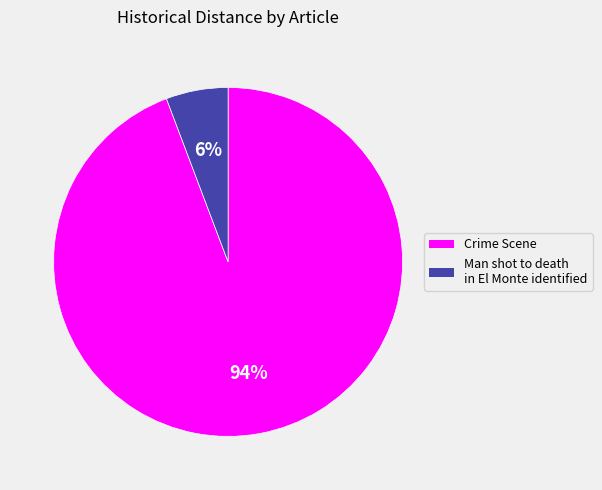

What is the smallest slice in the pie chart?

Man shot to death in El Monte identified